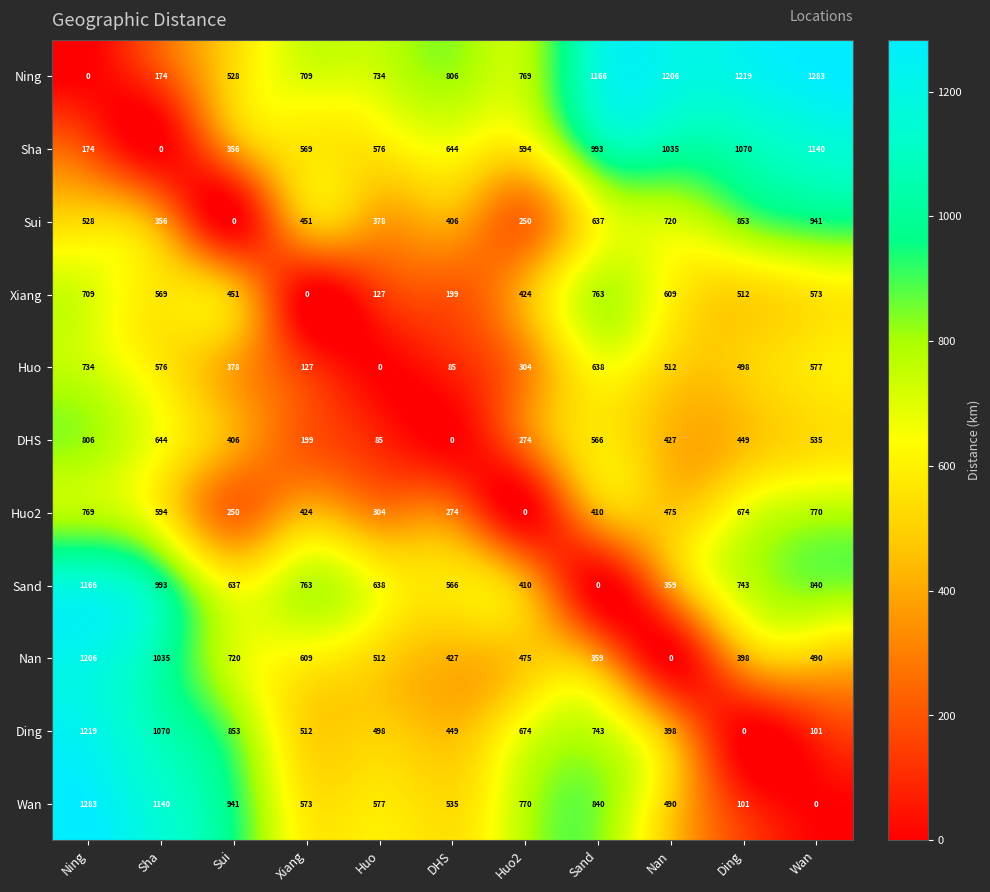

Where is Sand nearest to the value 583?

DHS